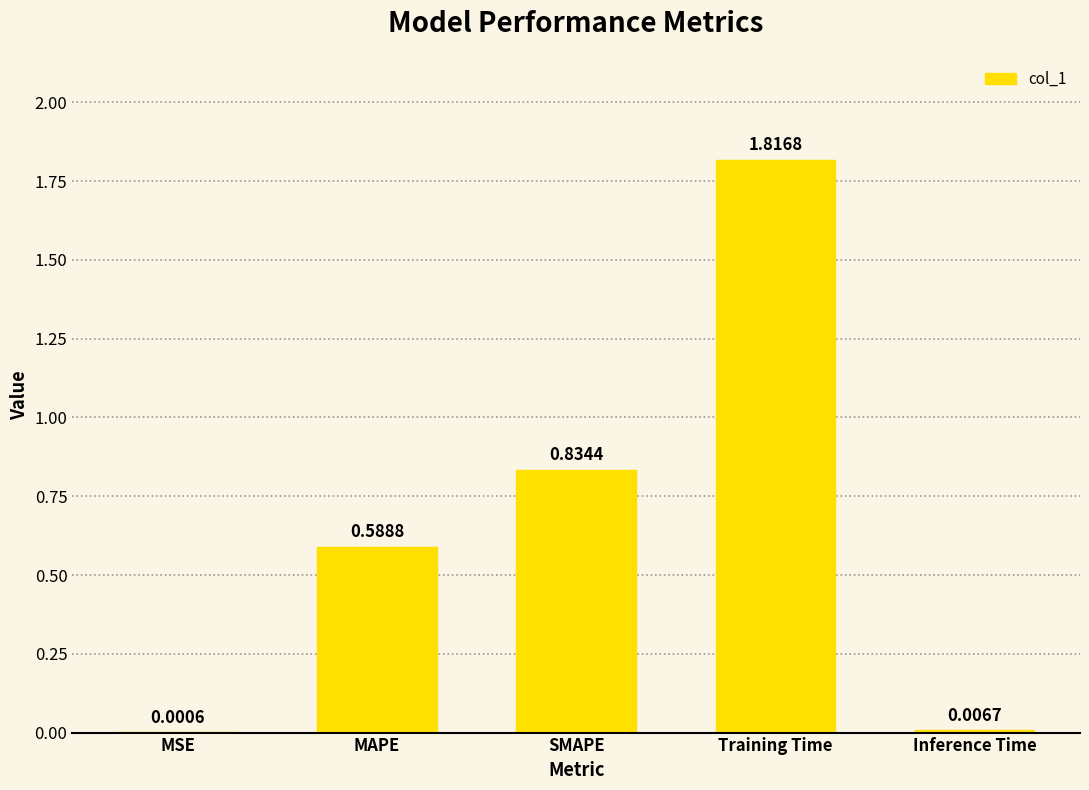

Which label corresponds to the largest value in the chart?

Training Time